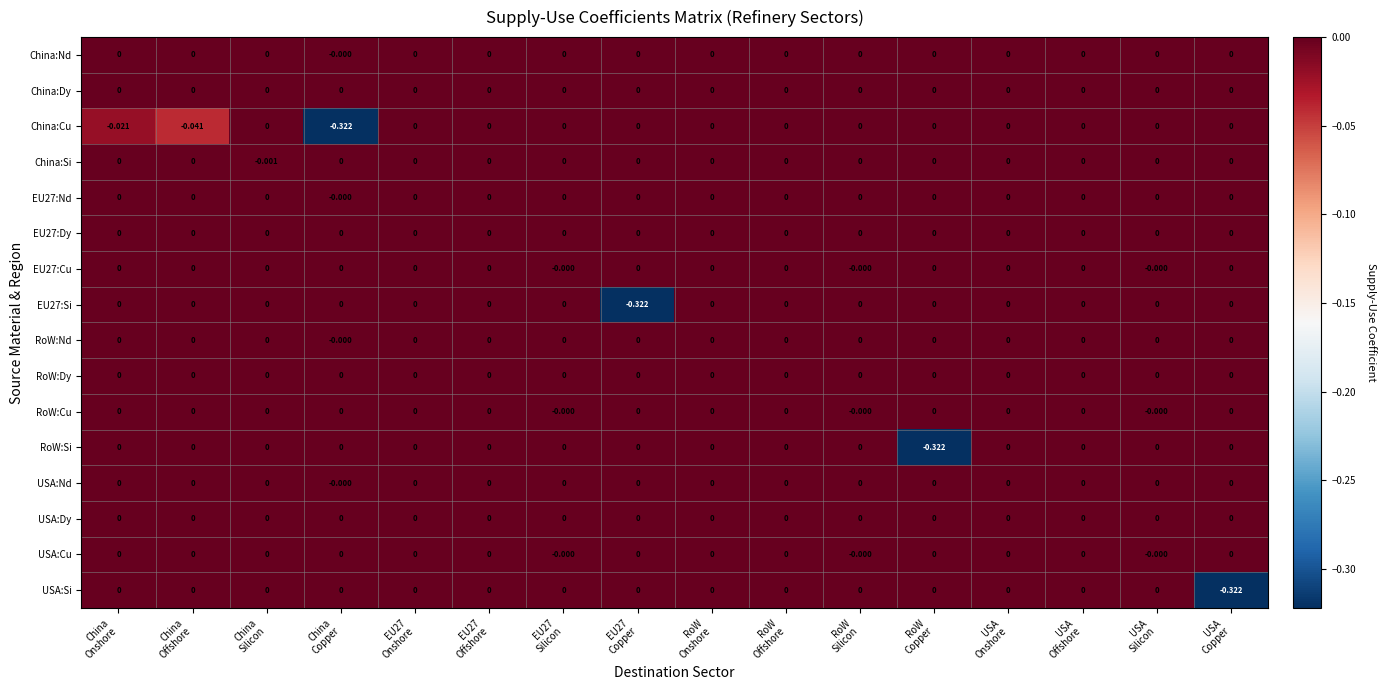

Which label corresponds to the smallest value in the chart?

China
Copper